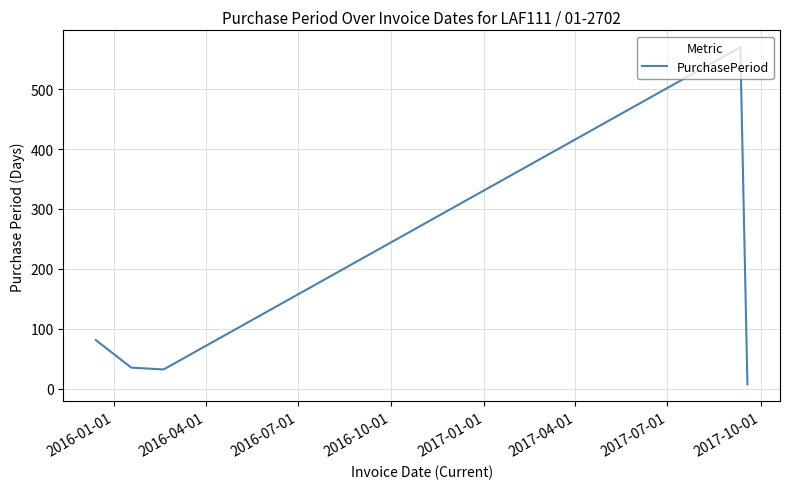

True or false: the data has more than 0 interior local peaks.

True